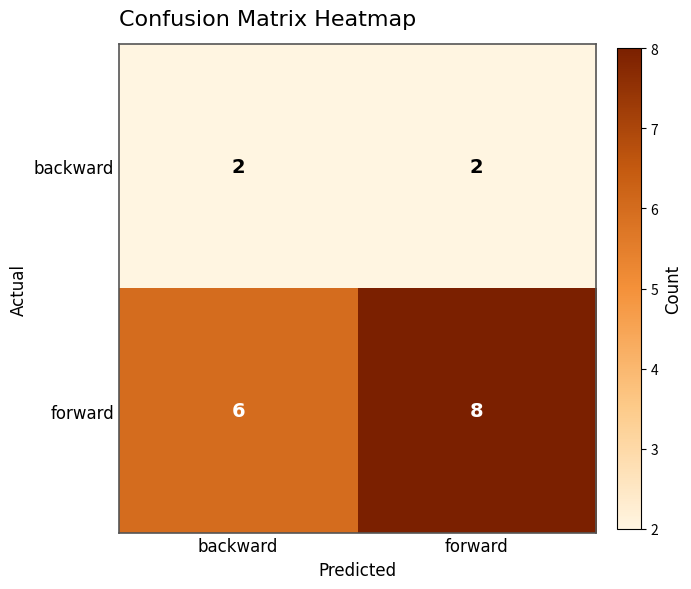

Reading left to right, list all the values displayed in this chart.

backward: backward=2	forward=2
forward: backward=6	forward=8